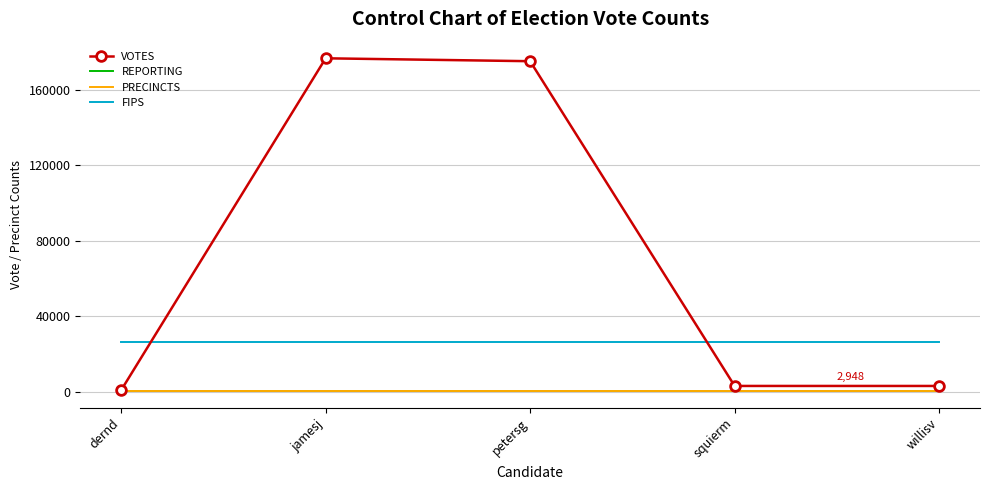

At which label does REPORTING reach its minimum?

dernd